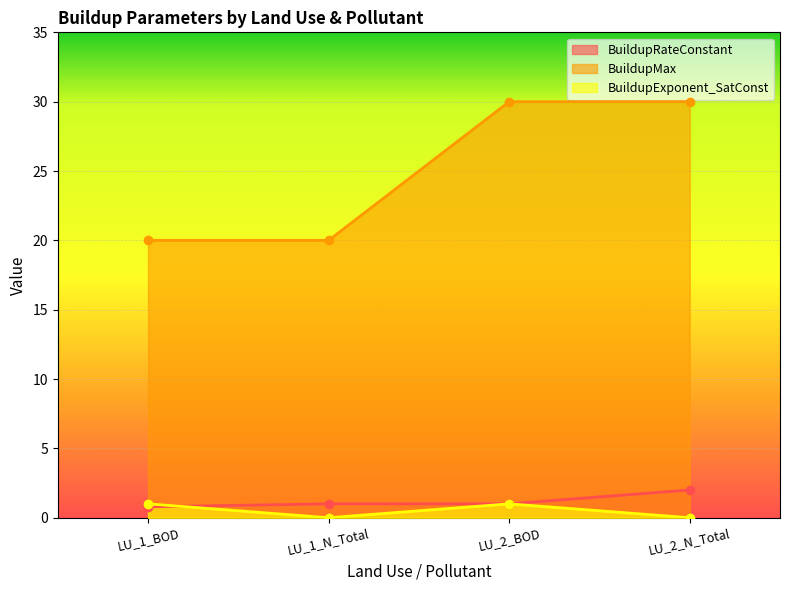

How many lines are shown in the chart?

3